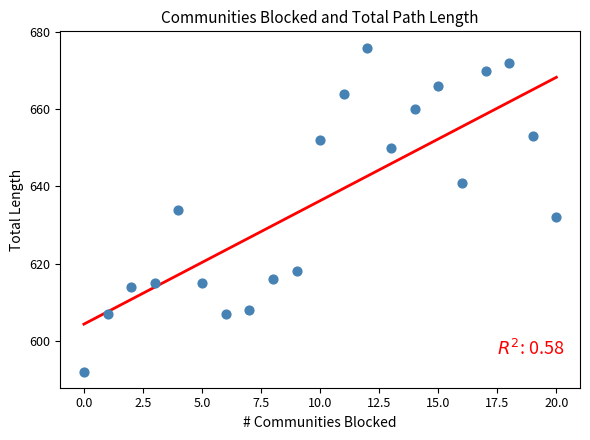

What is the range of Y values (max minus min)?

84